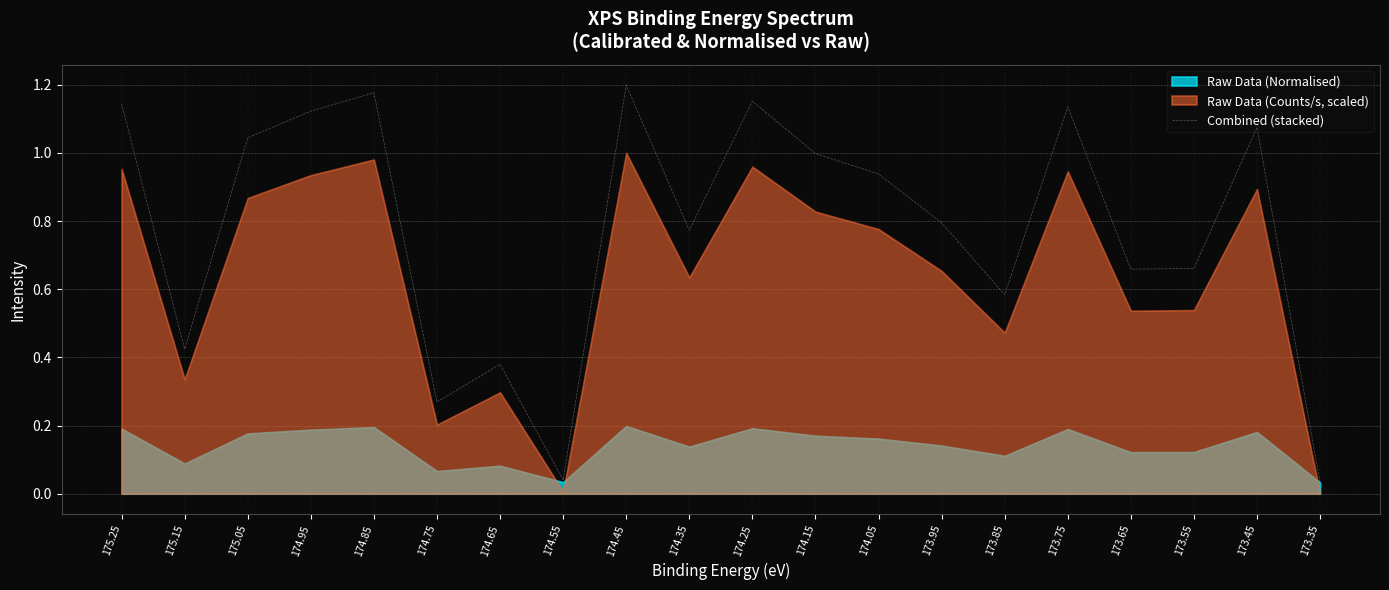

What is the maximum value shown in the chart?

1.2